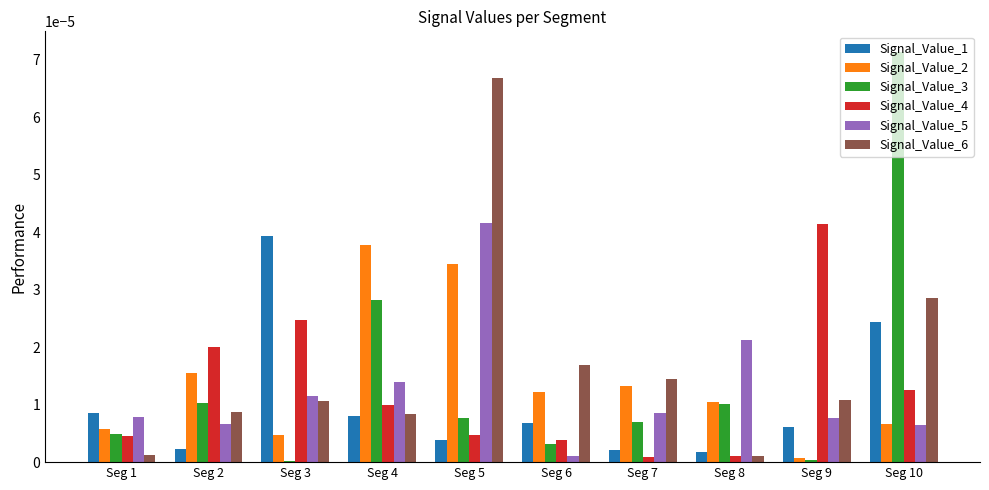

Is the value of Signal_Value_3 at Seg 3 greater than the value of Signal_Value_4 at Seg 3?

No